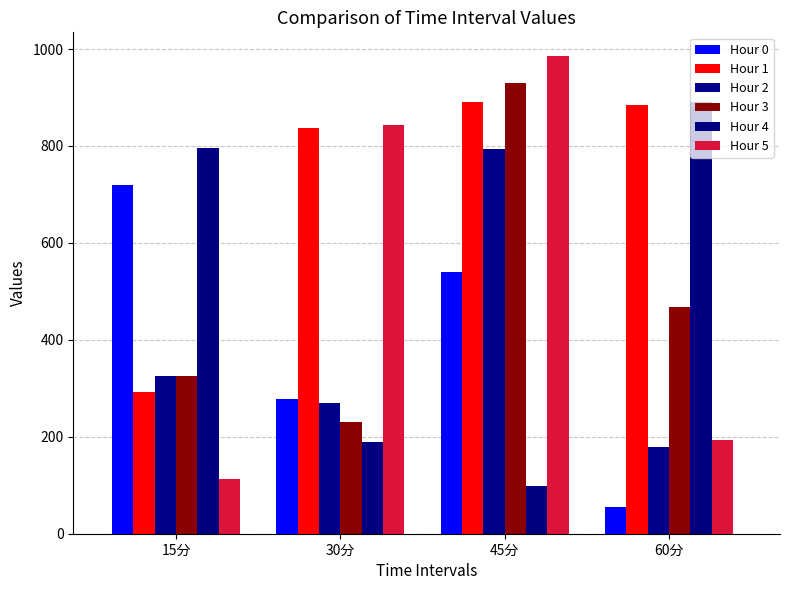

Count the number of data series in this chart.

6